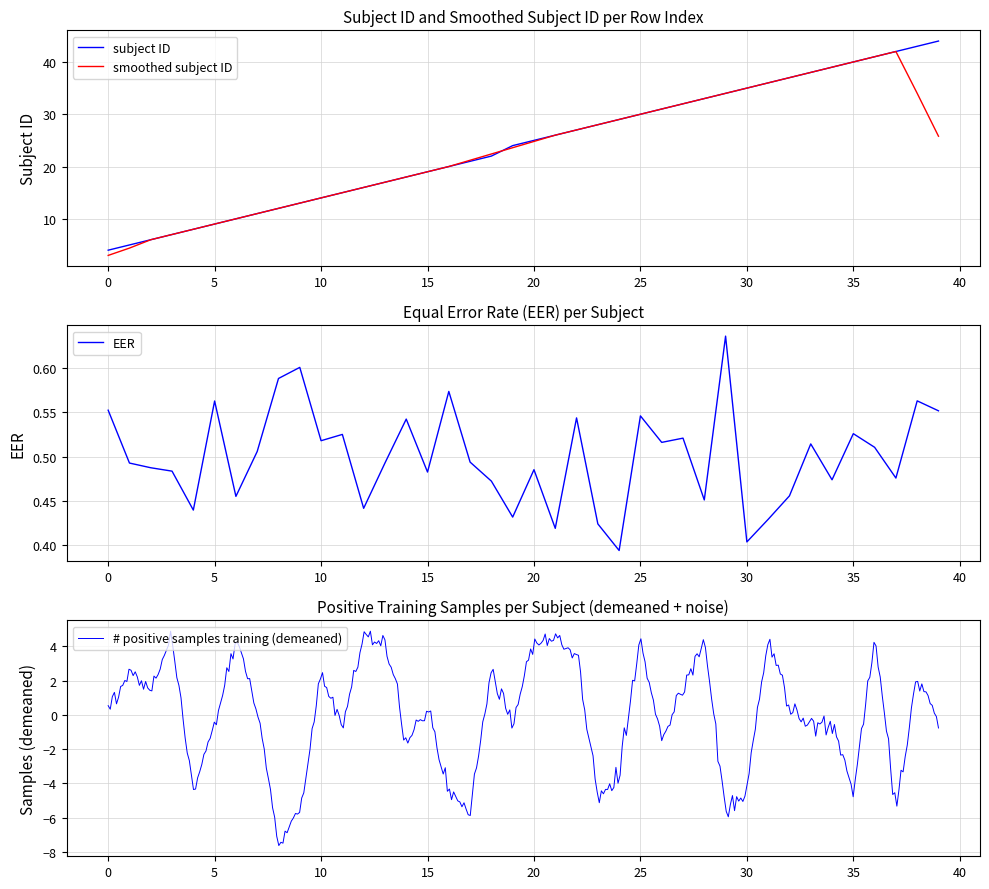

Which has a higher value, 13 or 36?

36